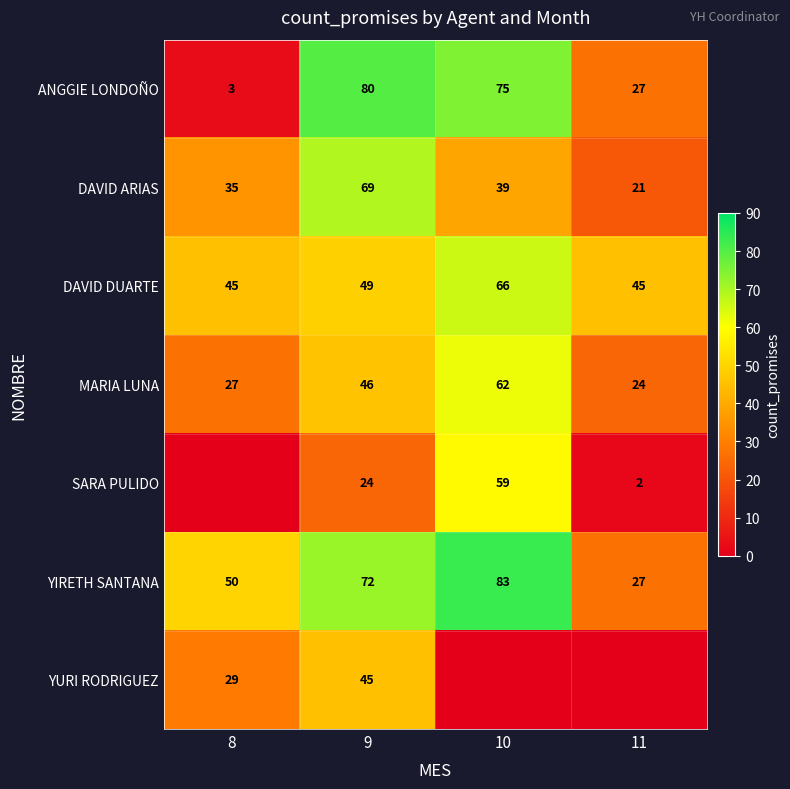

Count the number of data series in this chart.

7